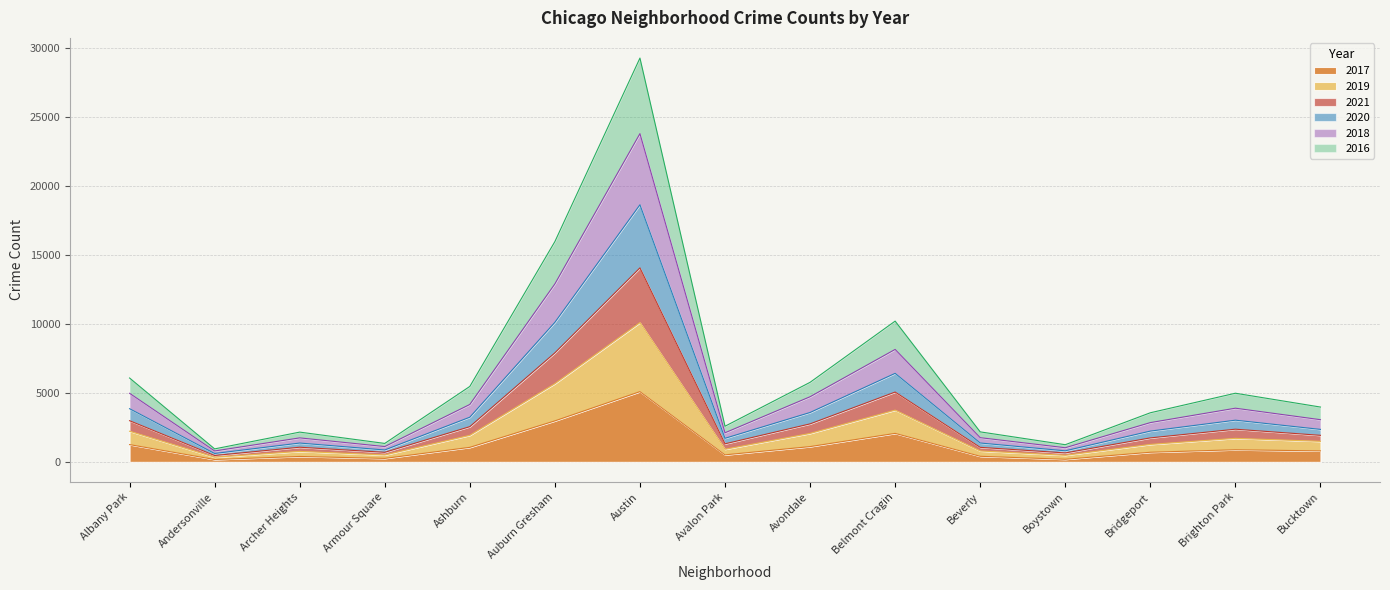

What is the minimum value for 2017?

171